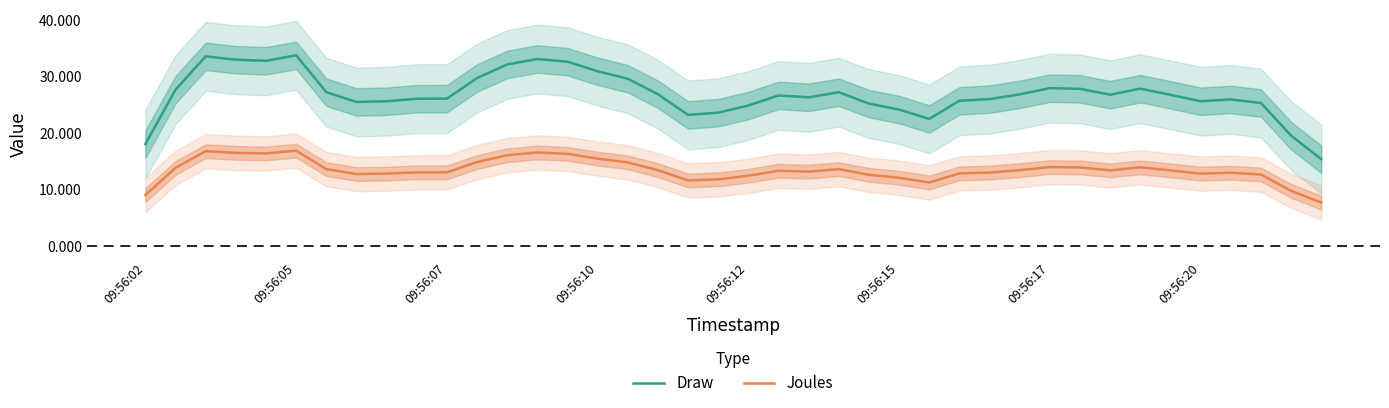

Rank the series at 16 from highest to lowest value.

Draw, Joules